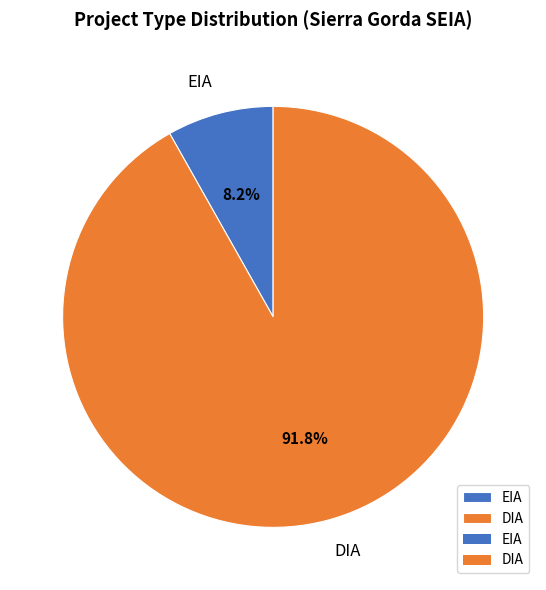

To the nearest percent, what portion does EIA represent?

8%